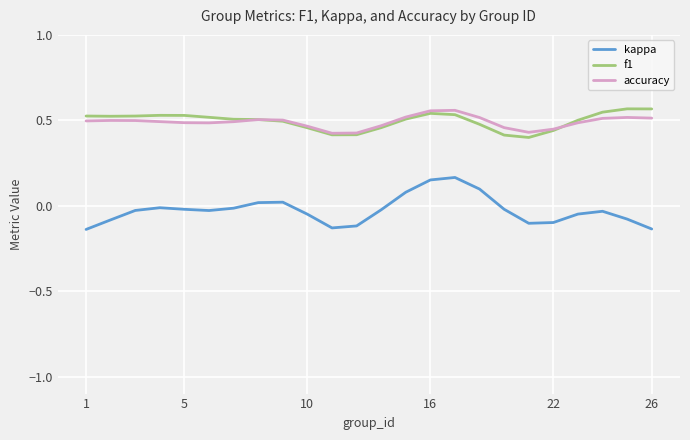

At how many categories does at least one series exceed 0?

24